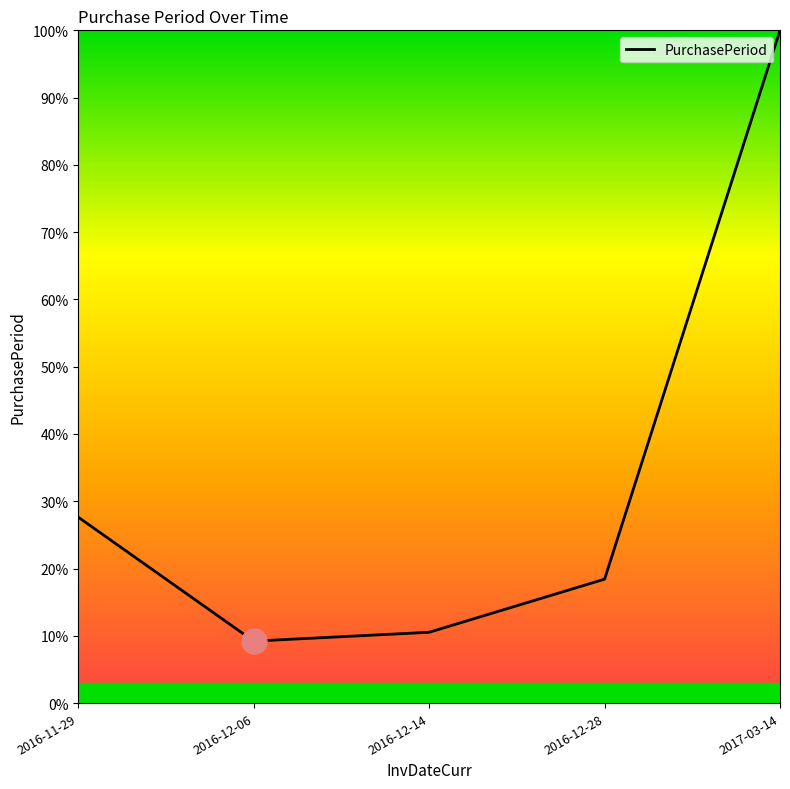

List the labels in order of value, smallest first.

2016-12-06, 2016-12-14, 2016-12-28, 2016-11-29, 2017-03-14